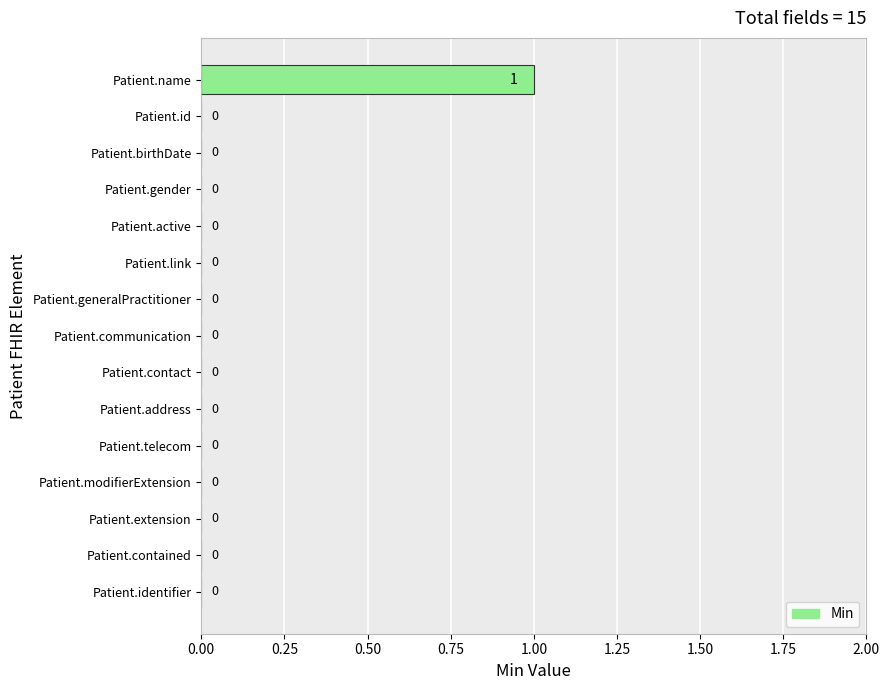

Reading bottom to top, what are all the values shown in this chart?

Patient.identifier=0	Patient.contained=0	Patient.extension=0	Patient.modifierExtension=0	Patient.telecom=0	Patient.address=0	Patient.contact=0	Patient.communication=0	Patient.generalPractitioner=0	Patient.link=0	Patient.active=0	Patient.gender=0	Patient.birthDate=0	Patient.id=0	Patient.name=1